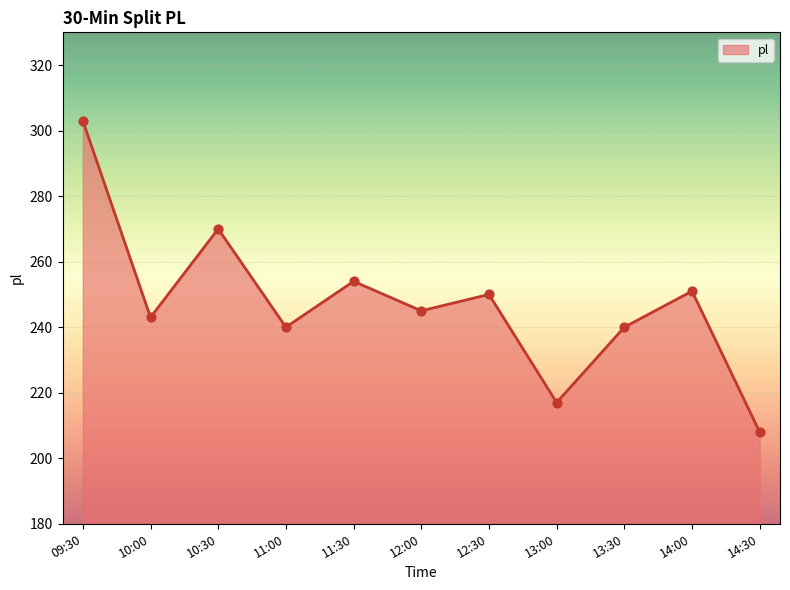

Between 14:00 and 11:30, which is larger?

11:30